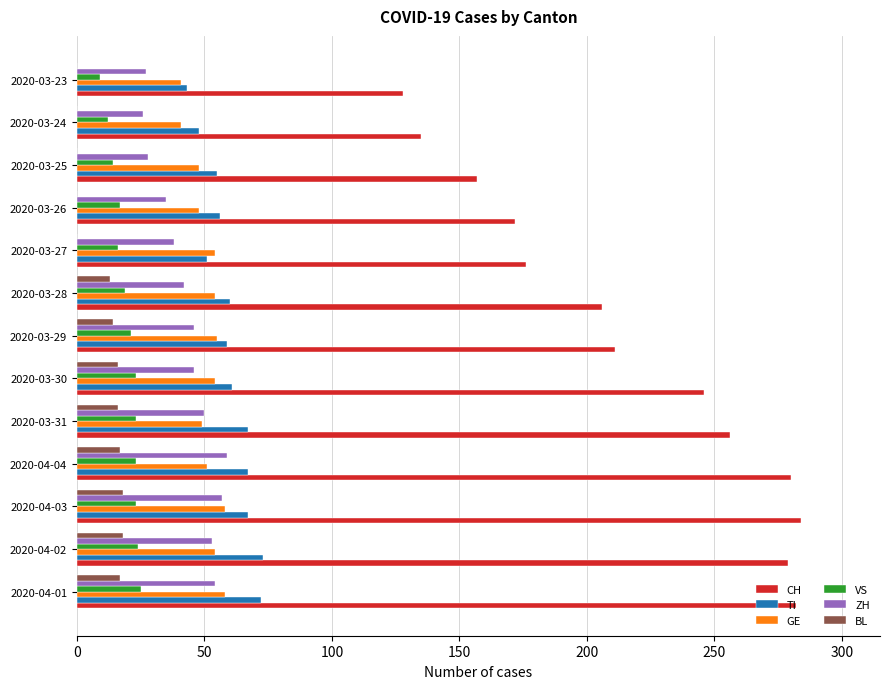

The TI series shows 48 at 2020-03-24. True or false?

True